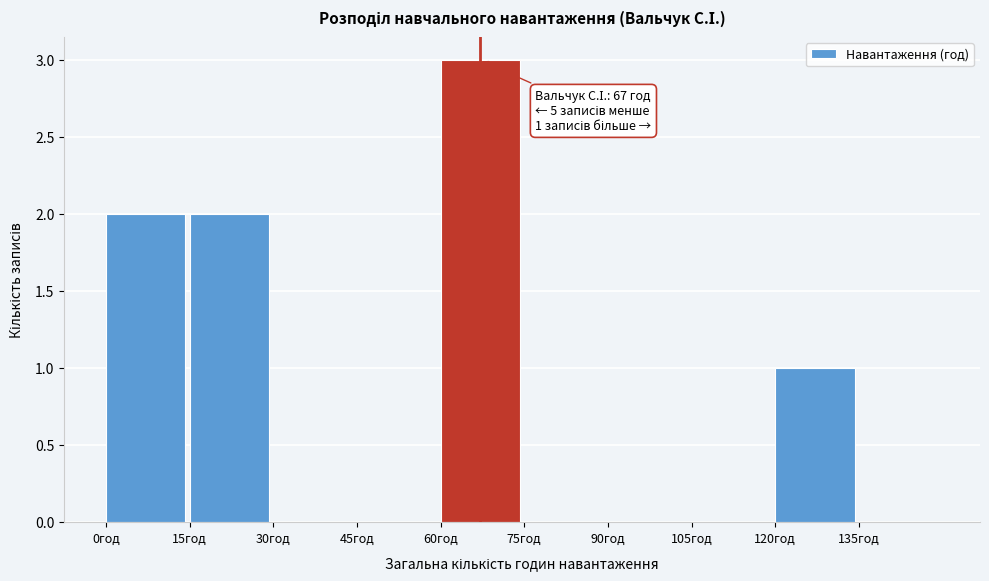

Over which range of the x-axis is the bar tallest?

60 to 75